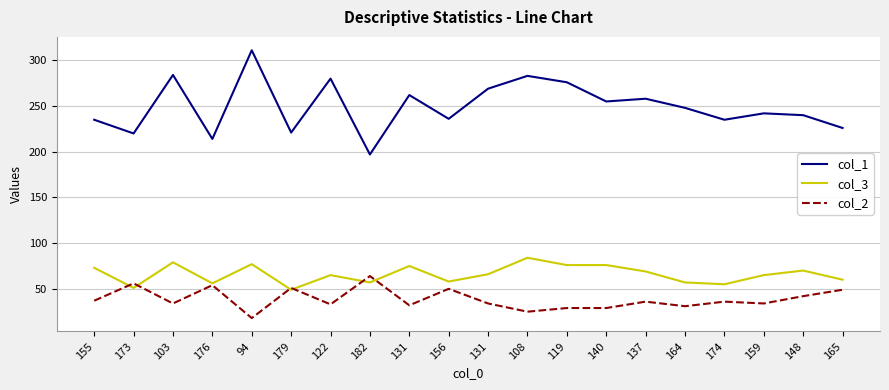

List the series in order of their peak value, highest first.

col_1, col_3, col_2